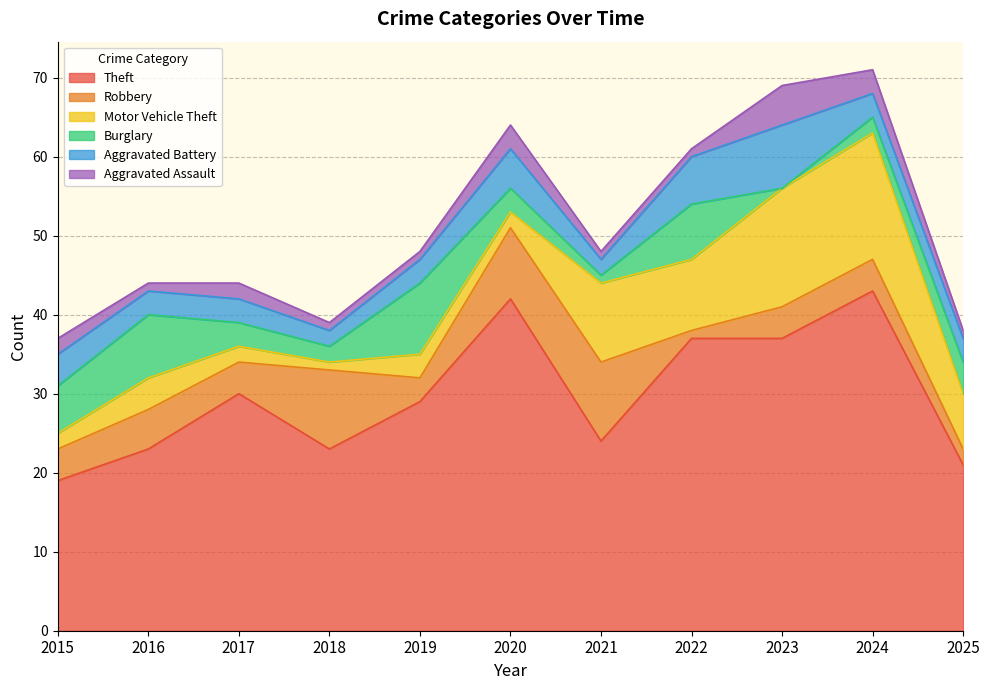

At how many categories does at least one series exceed 19?

10